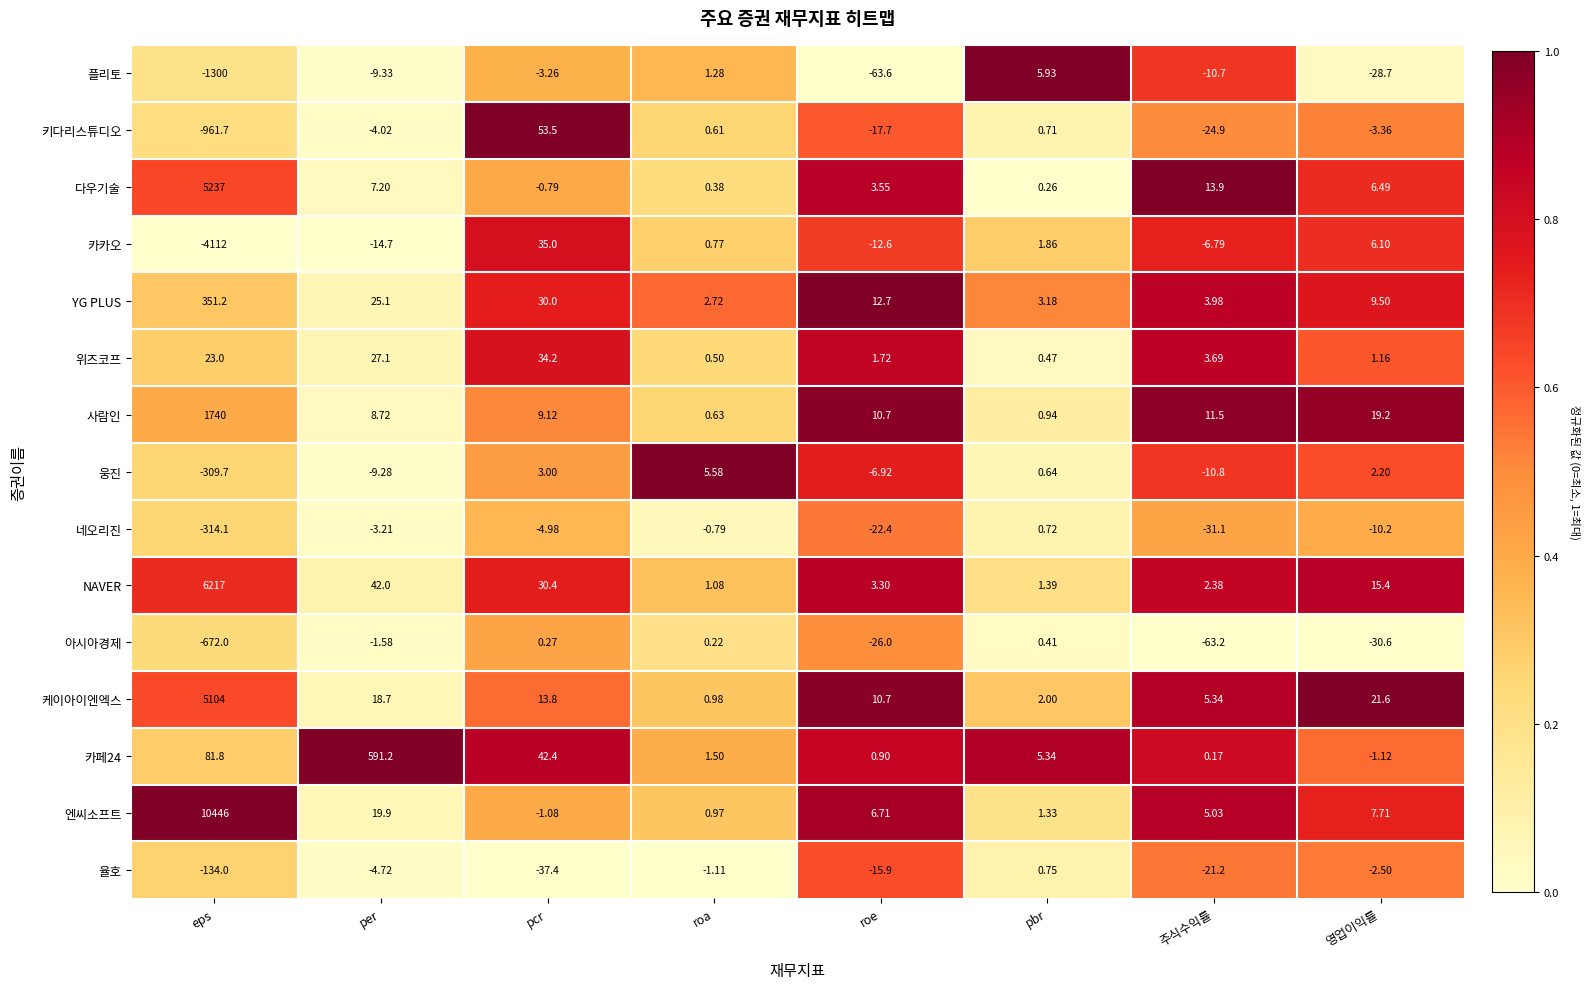

Which label corresponds to the smallest value in the chart?

eps